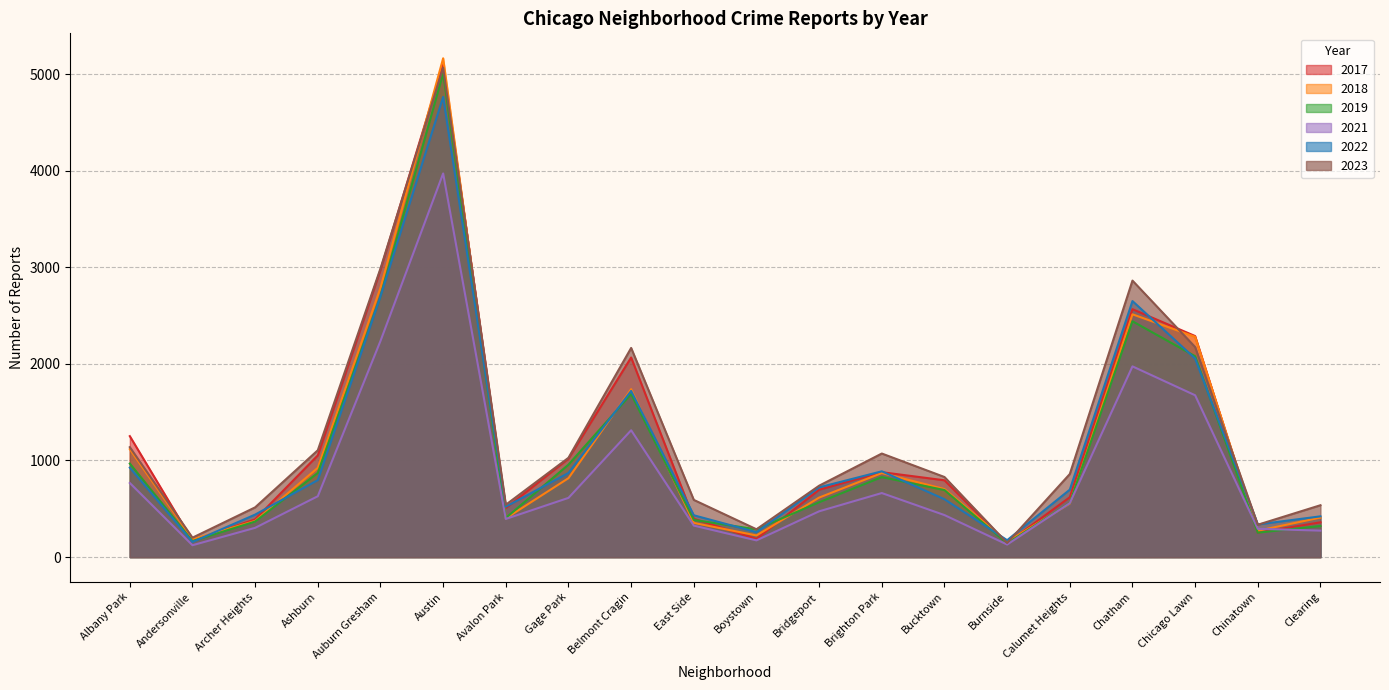

True or false: 2019 has a value of 2441 at Chatham.

True